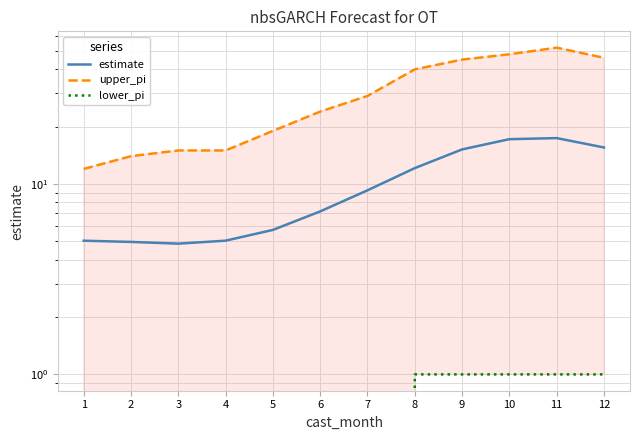

True or false: estimate and lower_pi cross at least once.

False